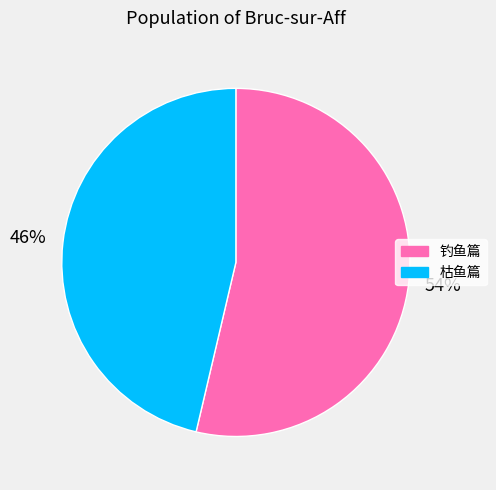

What is the majority slice?

钓鱼篇